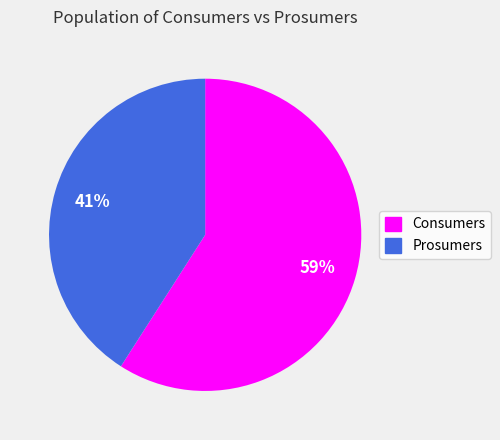

Which category accounts for the majority?

Consumers